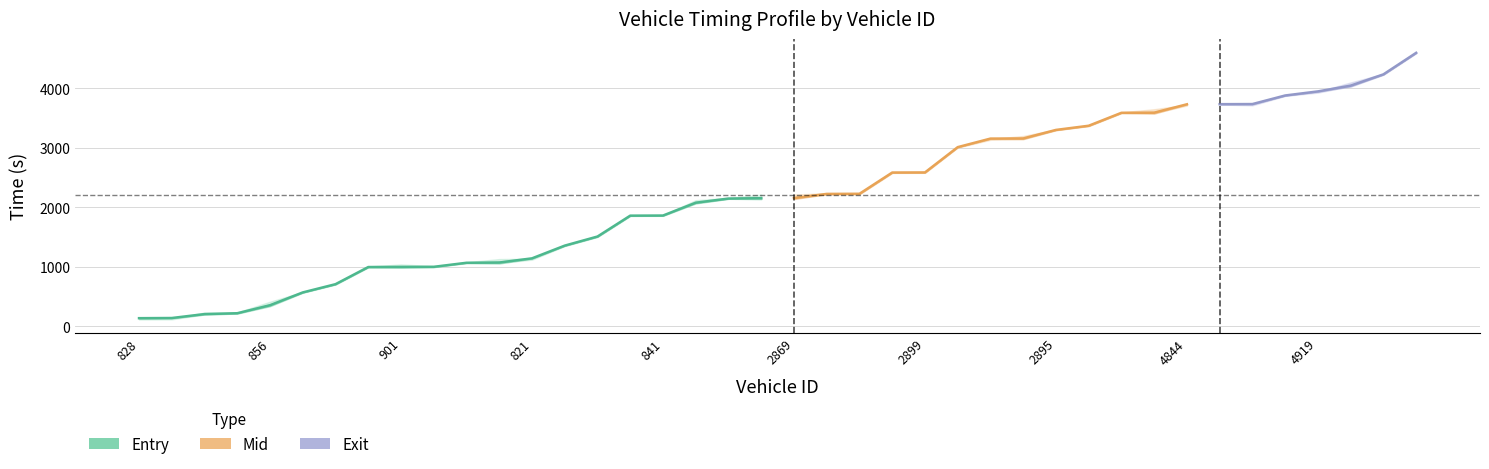

What is the sum of the entry values at 8 and 13?

2338.8